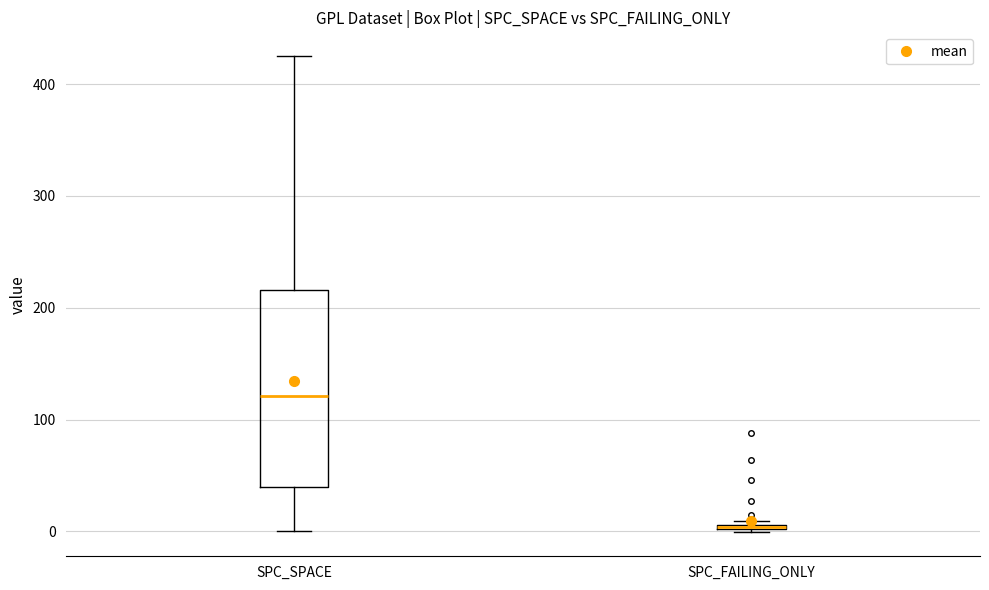

Where is the lower edge of the box for SPC_SPACE on the y-axis? The values are not printed on the chart, so give them approximately, as read against the axis.

40